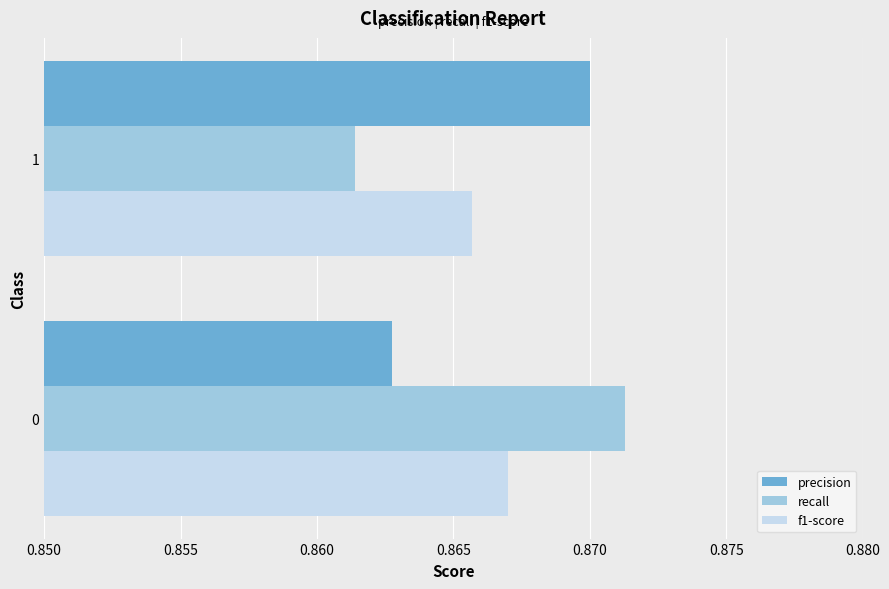

List the series in order of their peak value, lowest first.

f1-score, precision, recall